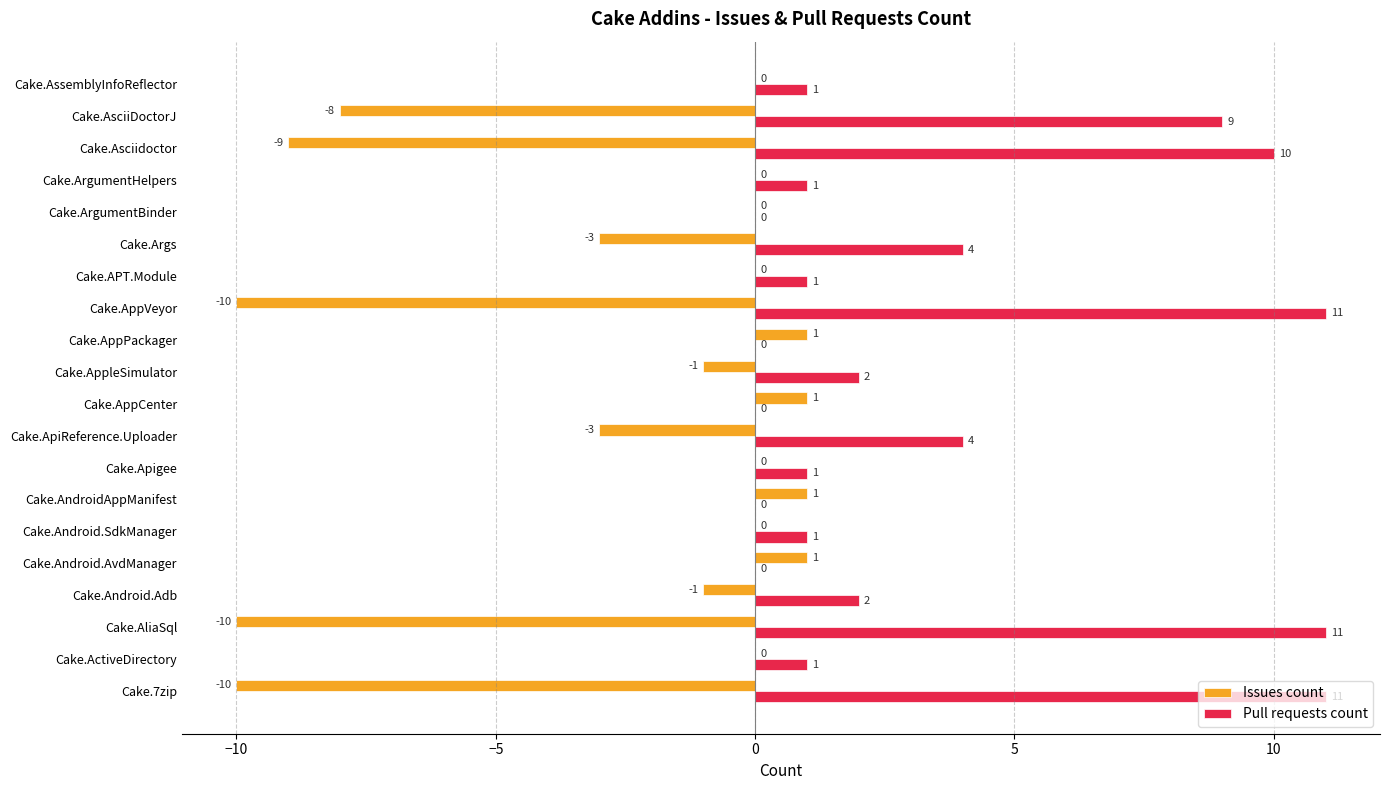

What value does the Issues count series have at Cake.7zip?

-10